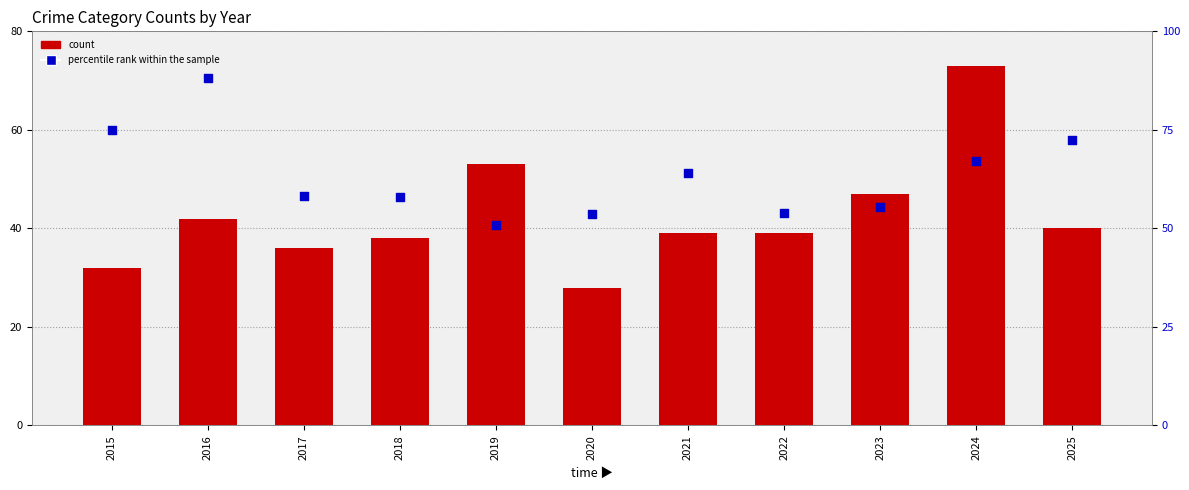

Is the value of Total count at 2024 greater than the value of percentile rank within the sample at 2015?

No